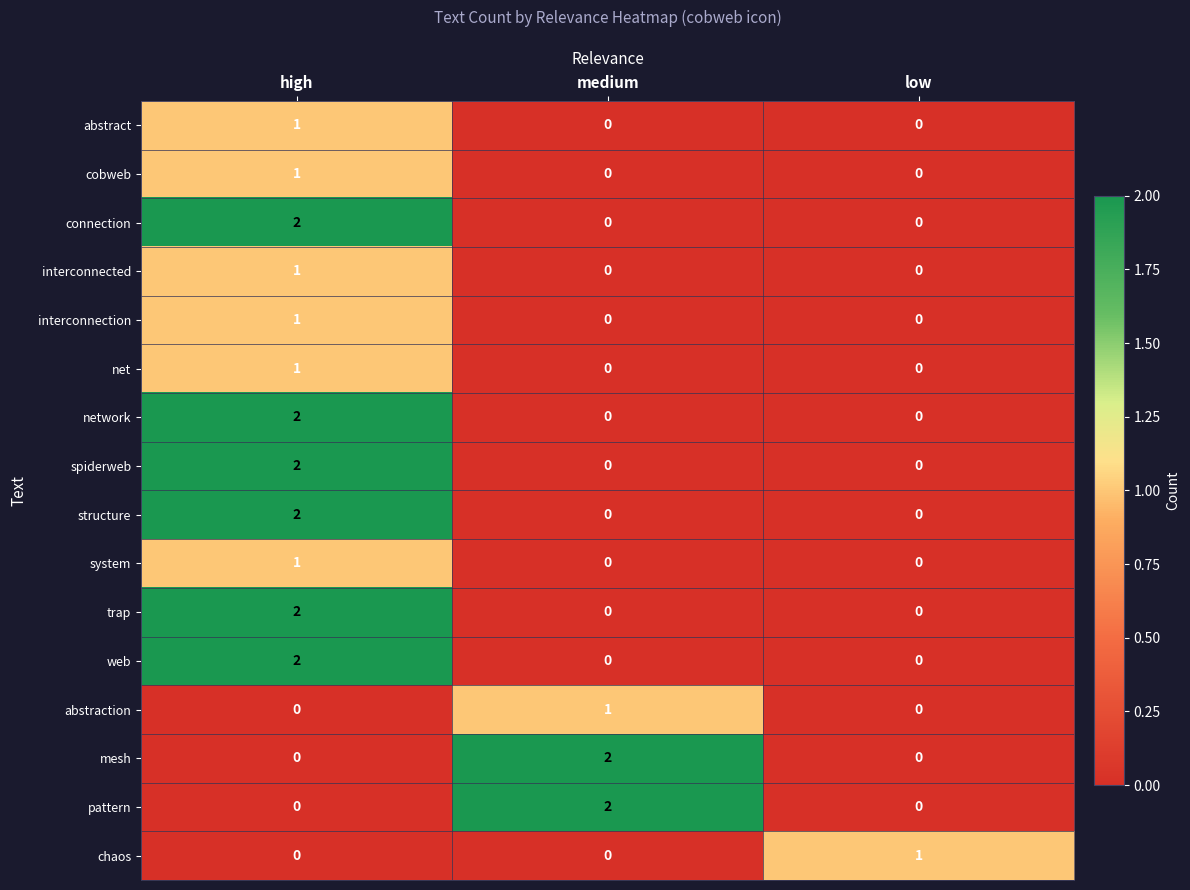

Which category has the highest value in the chaos series?

low